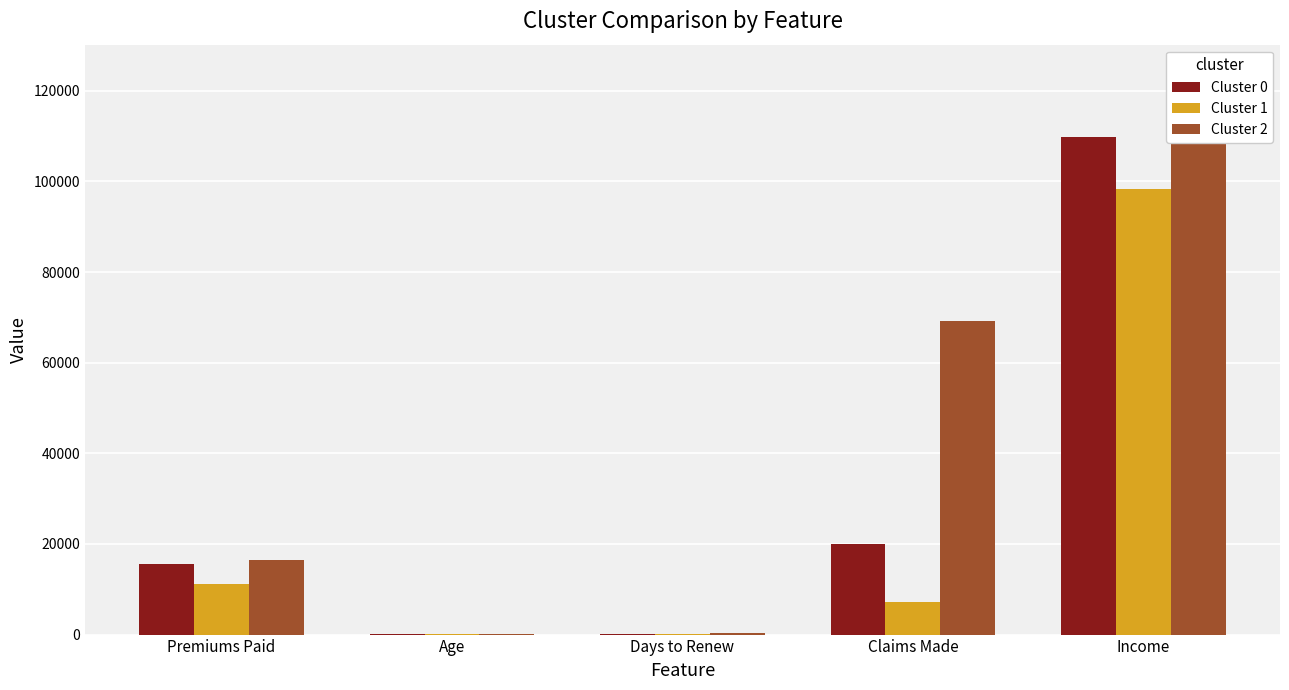

At which label is Cluster 1 closest to 49140?

Premiums Paid